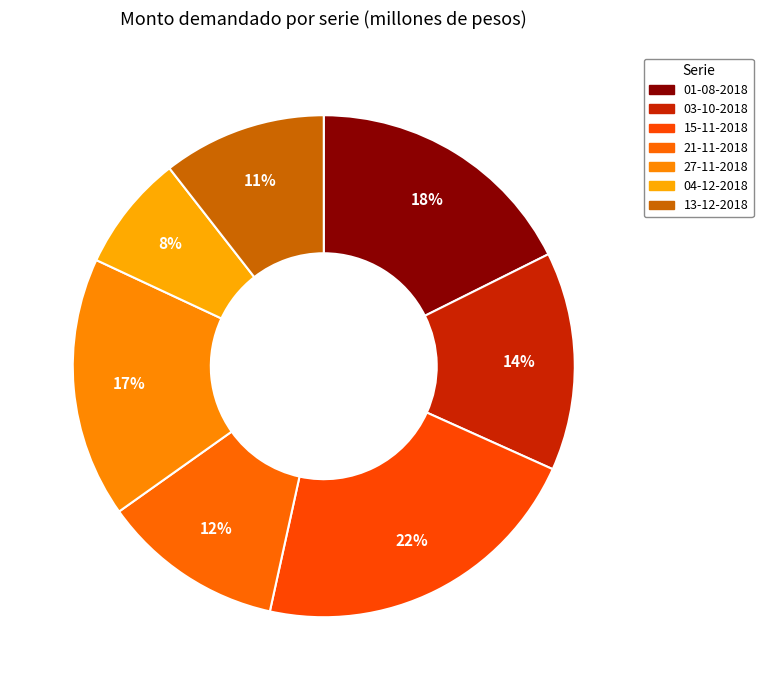

How many segments does this pie chart have?

7